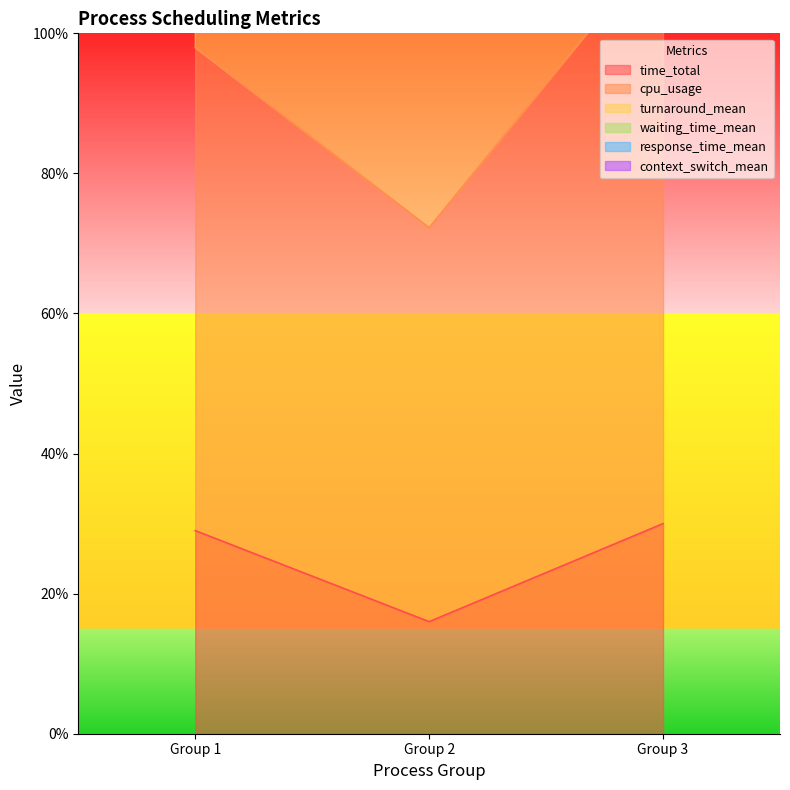

What is the lowest value of the time_total series?

16.0